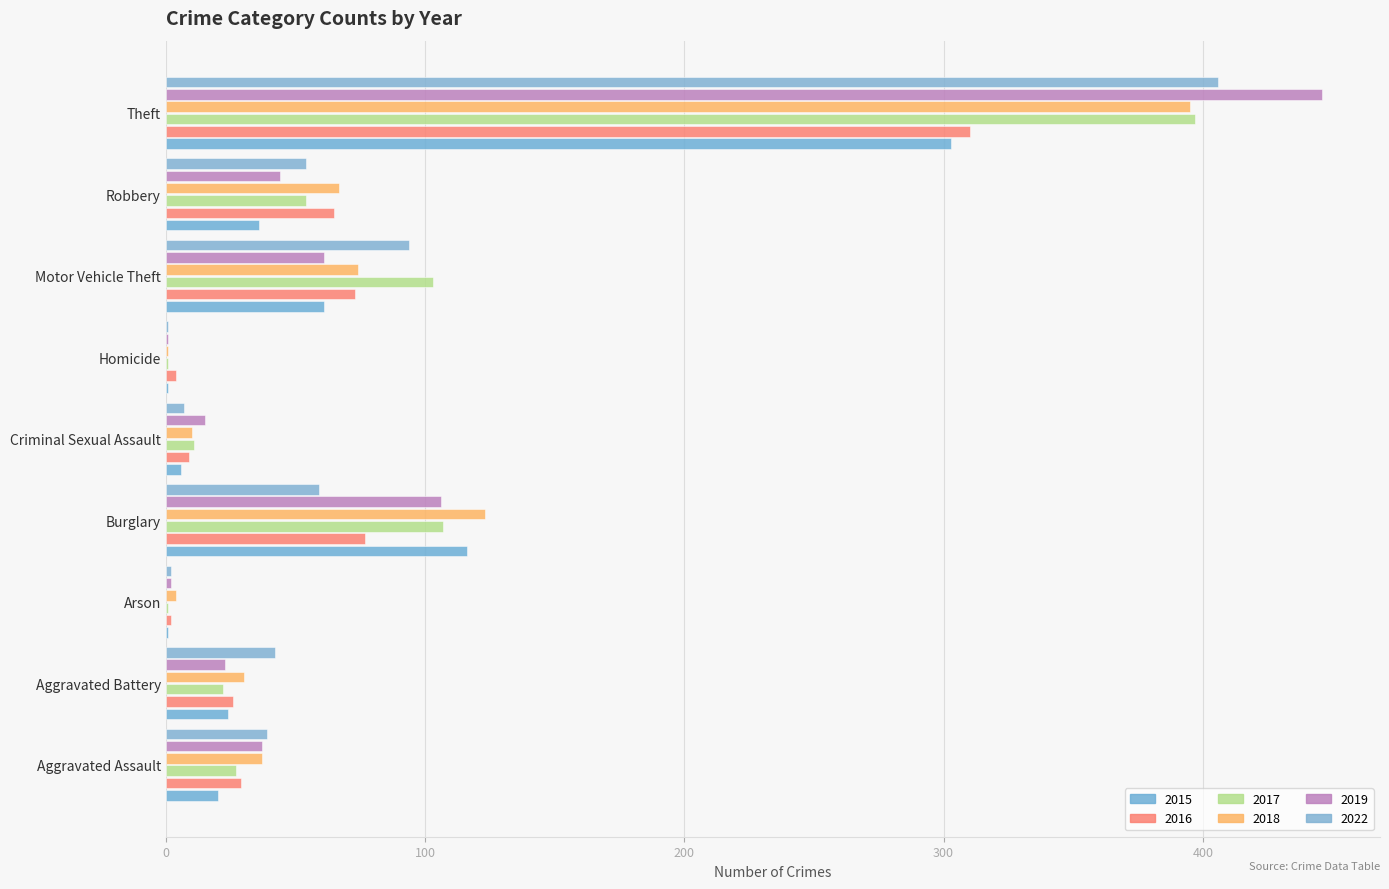

What is the average value of the 2017 series?

80